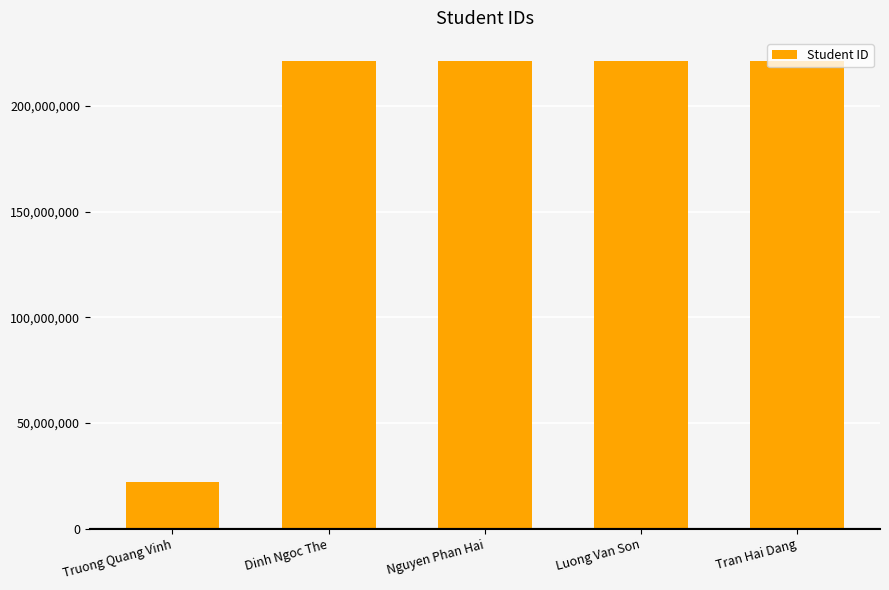

What is the label of the 2nd bar from the left?

Dinh Ngoc The